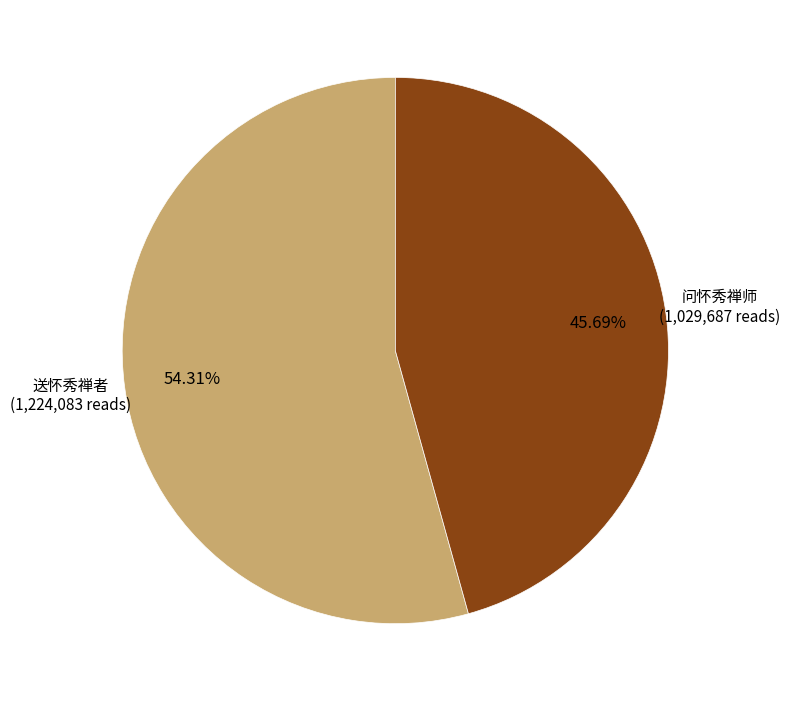

Do 问怀秀禅师 and 送怀秀禅者 together represent more than half of the pie?

Yes